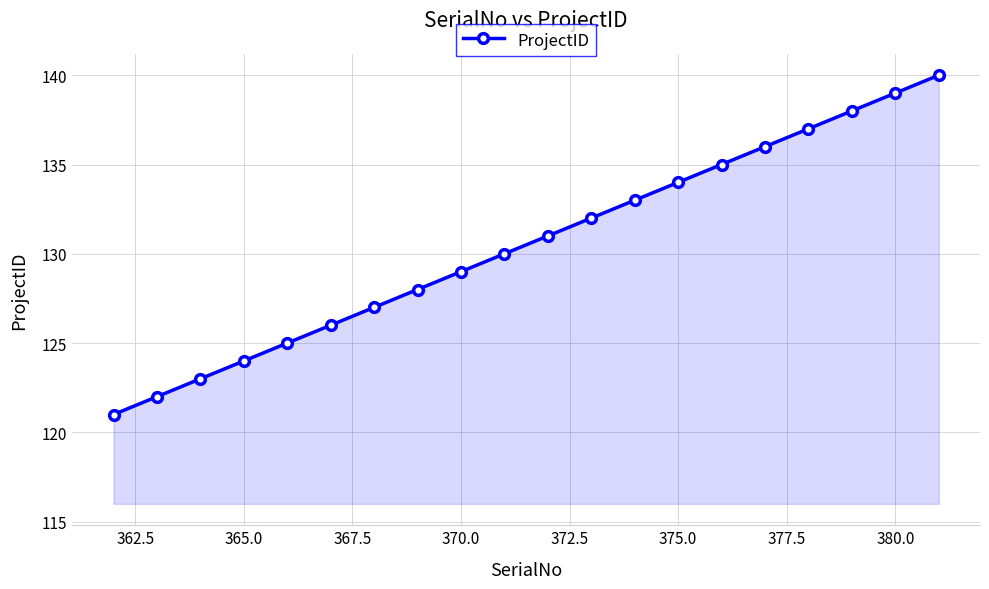

What is the greatest value displayed?

140